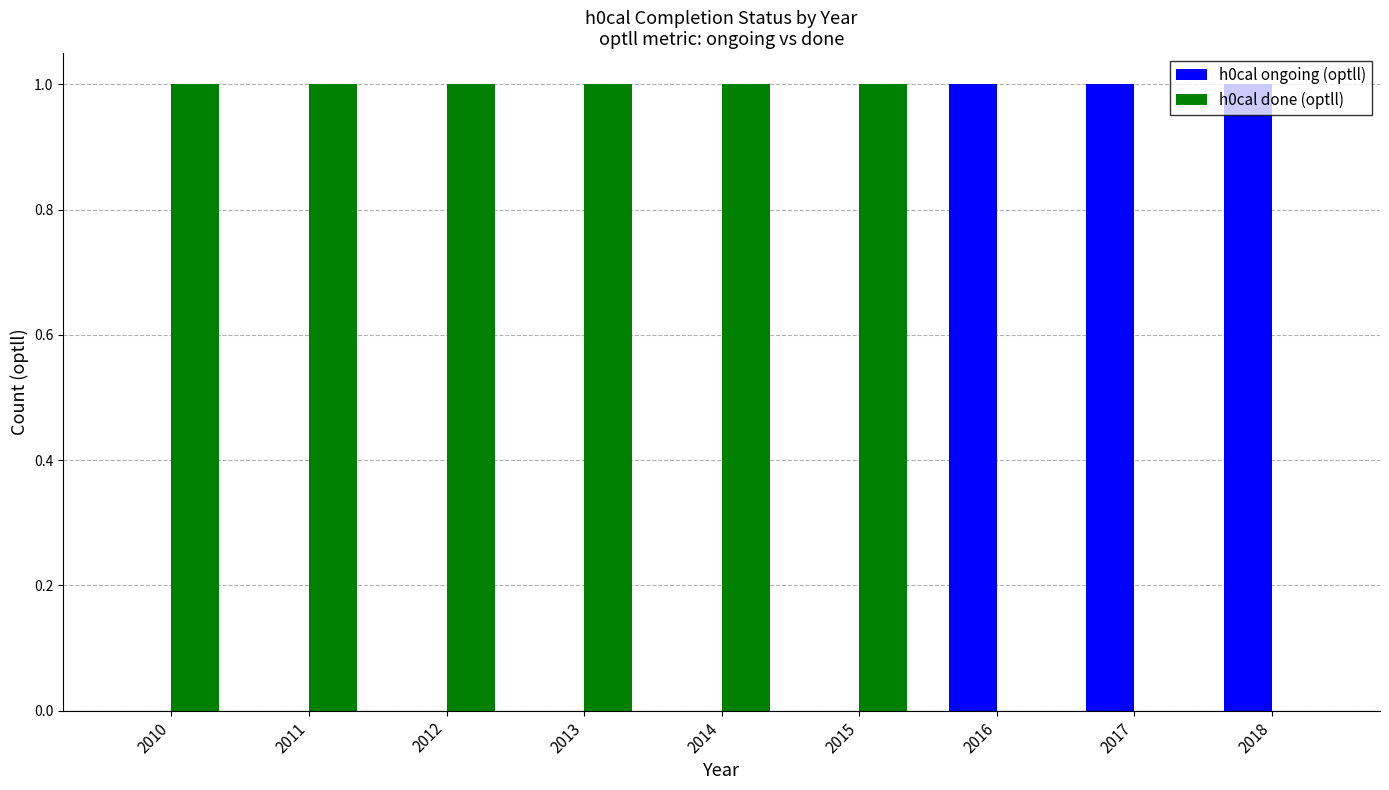

Is it true that h0cal ongoing (optll) equals 2 at 2016?

False